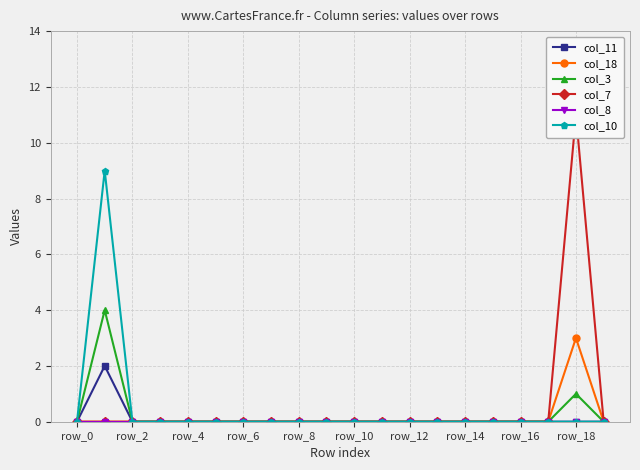

Is it true that col_11 equals 1 at row_0?

False